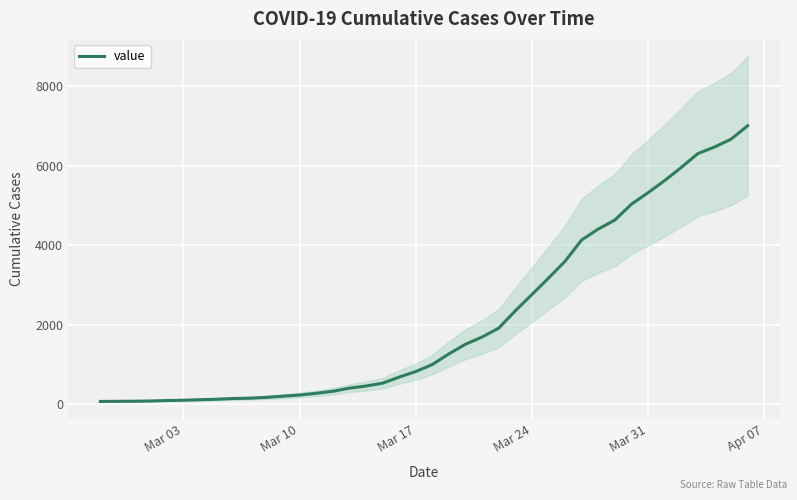

What is the maximum value for value?

7004